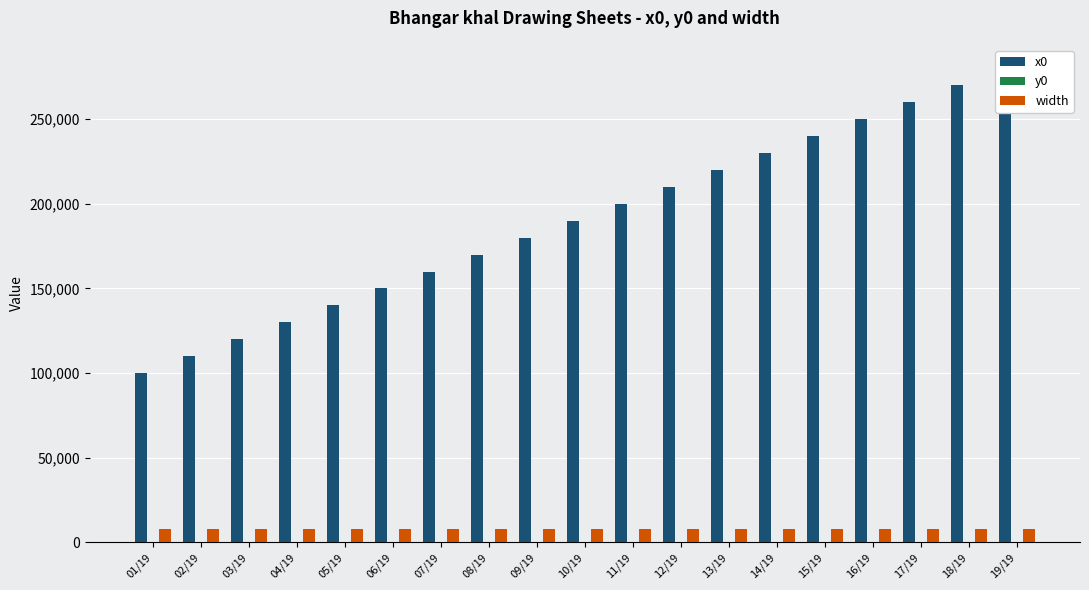

What is the label of the 10th bar from the left?

10/19